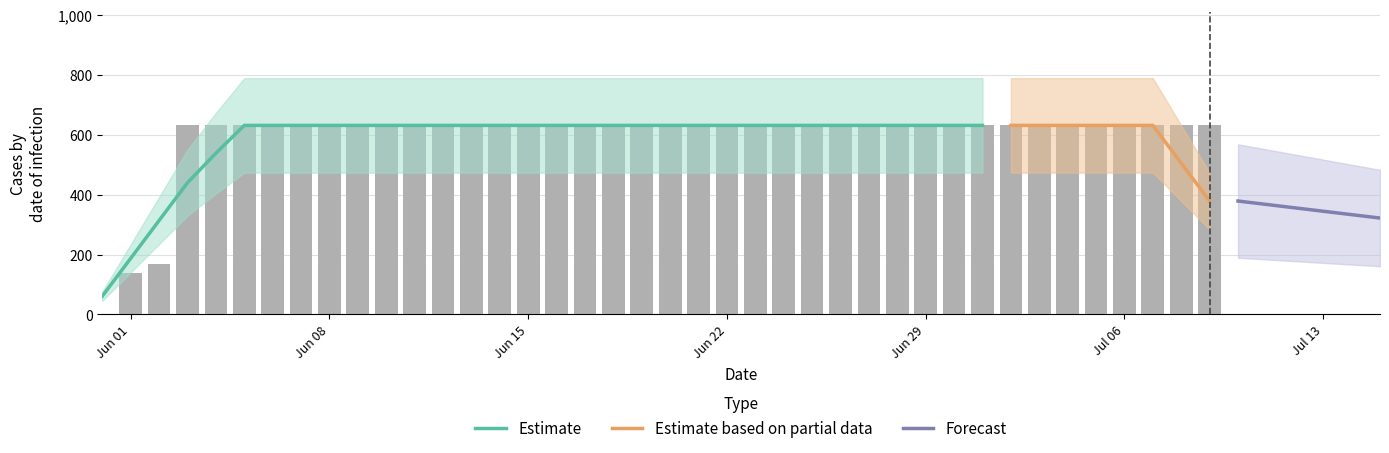

Is it true that the value at 2020-07-09 is 405?

False